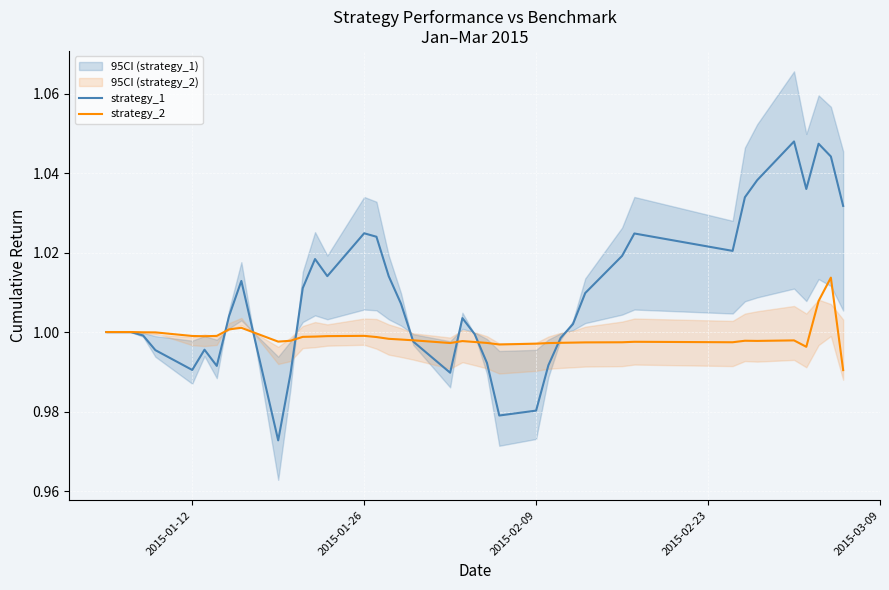

The strategy_2 series shows 1.0 at 2015-01-26. True or false?

True